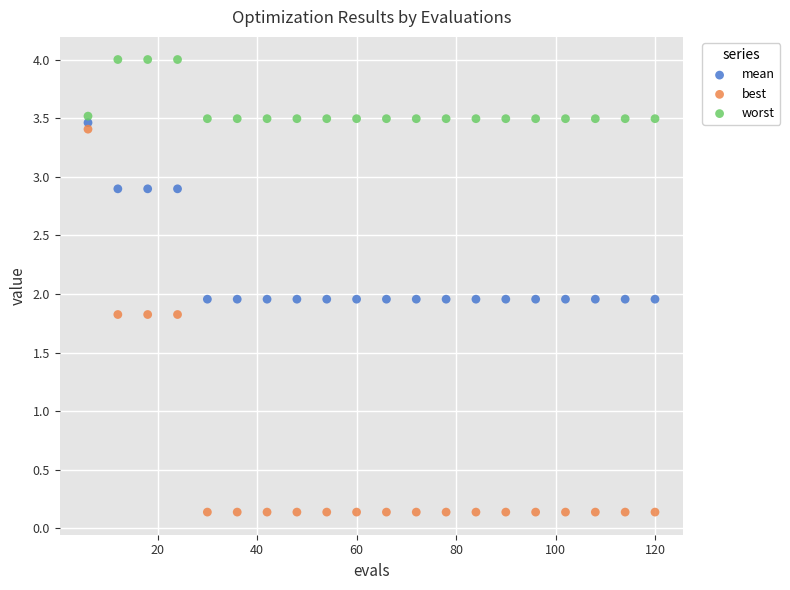

Across all data points, what is the range of X values (max minus min)?

114.0